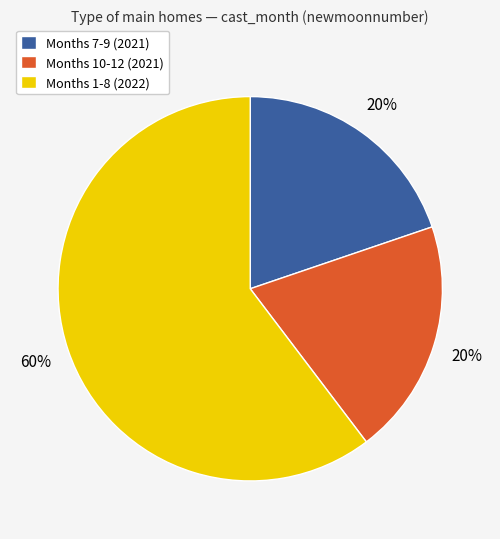

Do Months 7-9 (2021) and Months 1-8 (2022) together represent more than half of the pie?

Yes